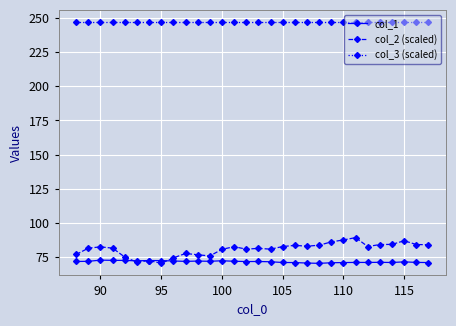

True or false: col_3 (scaled) and col_1 intersect in this chart.

False